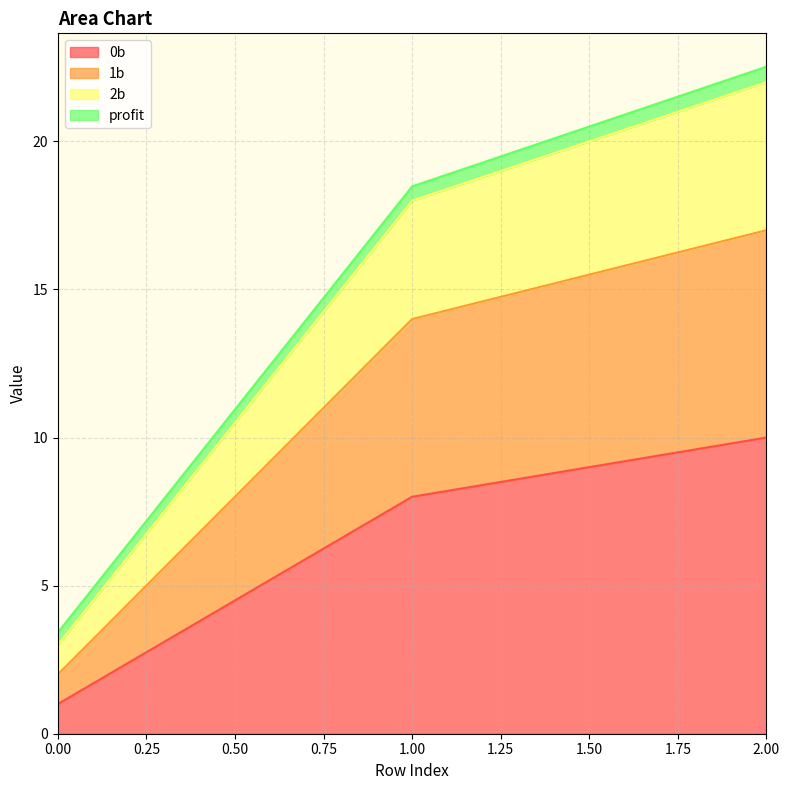

Count the number of categories in the chart.

3